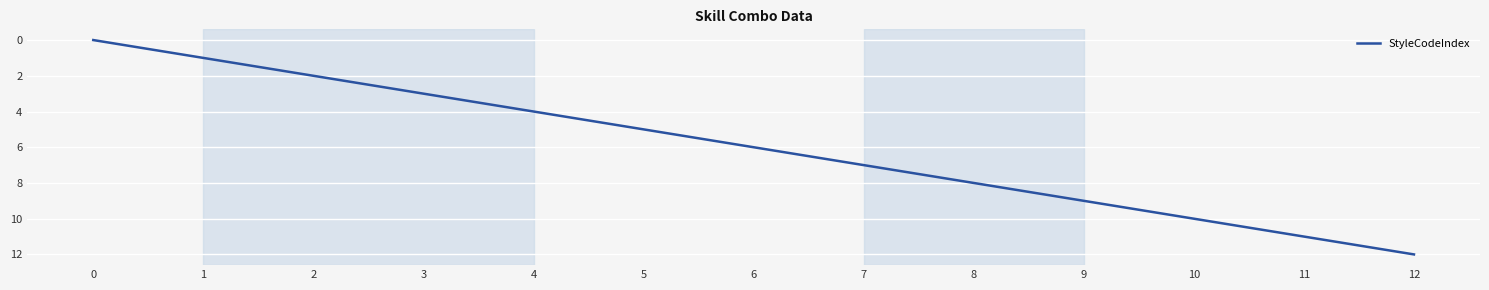

Reading left to right, transcribe all the data shown in this chart.

0	1	2	3	4	5	6	7	8	9	10	11	12